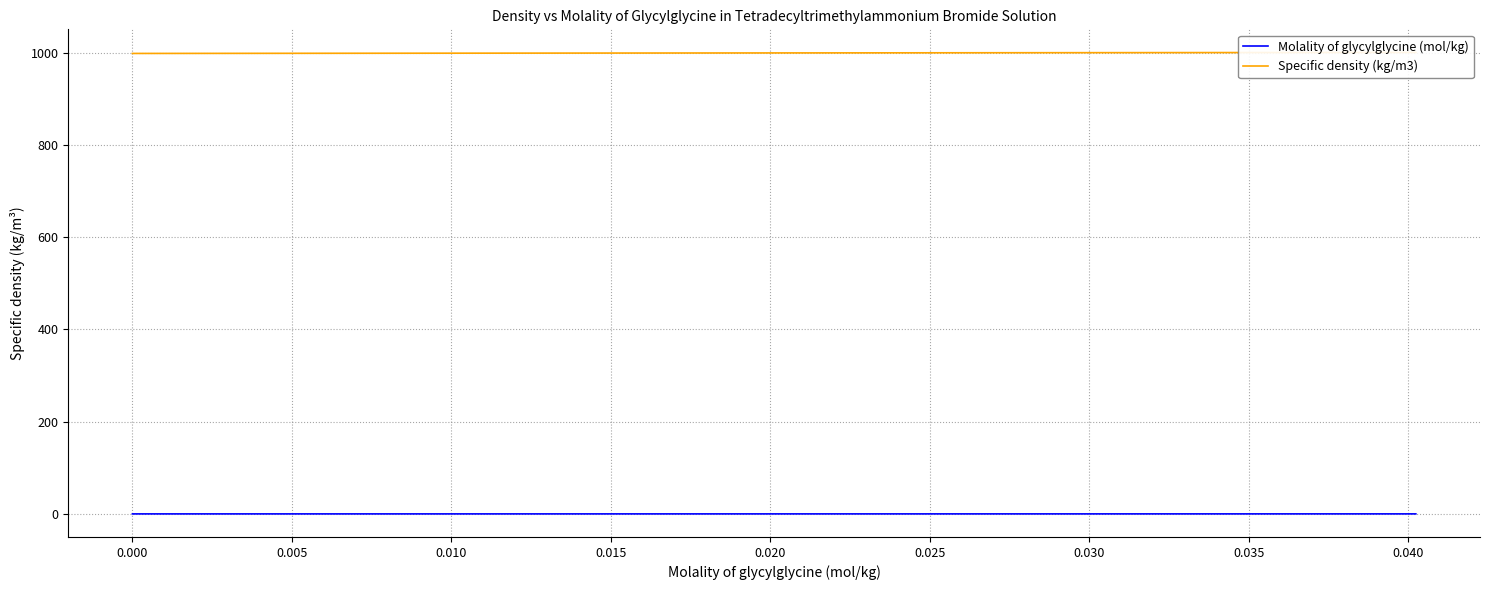

Which series changed the most between 0.015 and 0.030?

Specific density (kg/m3)